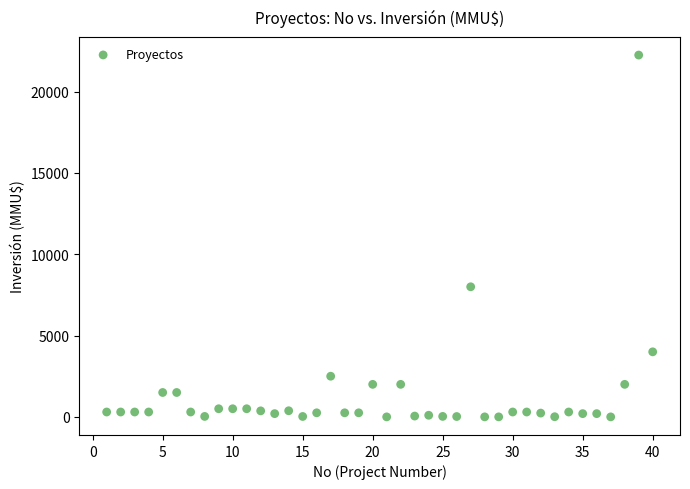

What is the range of Y values (max minus min)?

22250